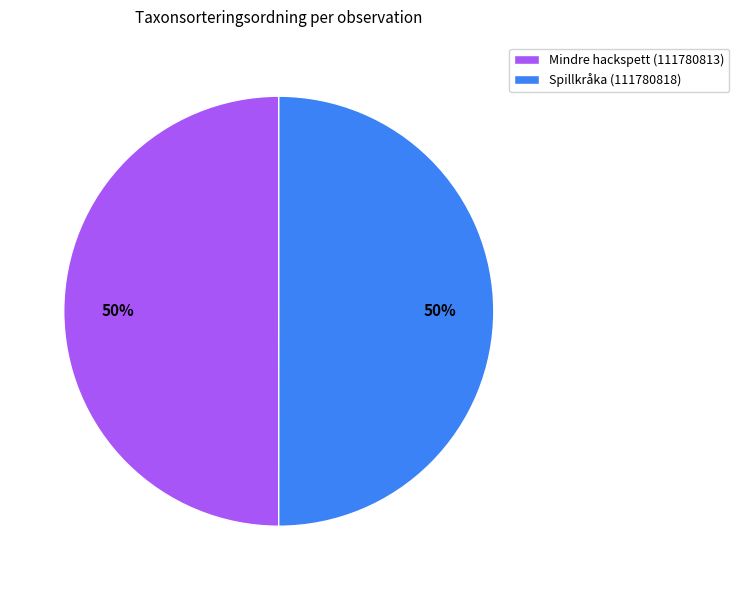

Do Spillkråka (111780818) and Mindre hackspett (111780813) together represent more than half of the pie?

Yes